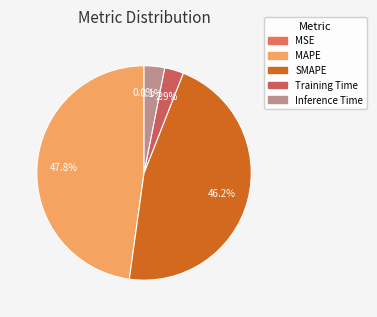

Rank the categories by value from highest to lowest.

MAPE, SMAPE, Inference Time, Training Time, MSE